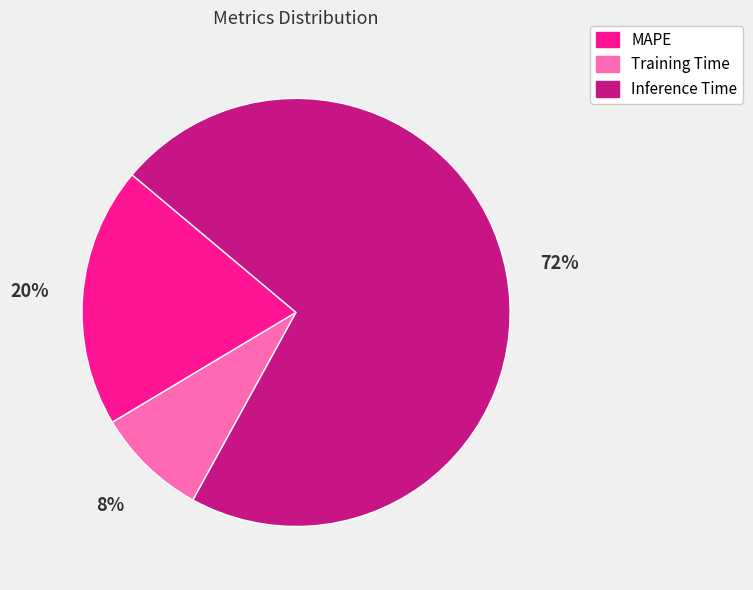

To the nearest percent, what is the average slice percentage?

33%